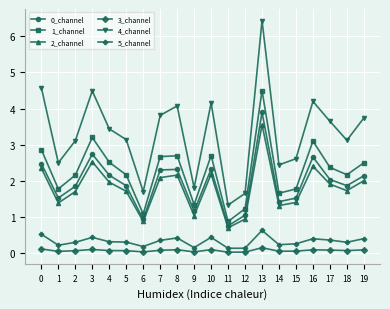

Where is the first local maximum for 2_channel?

3